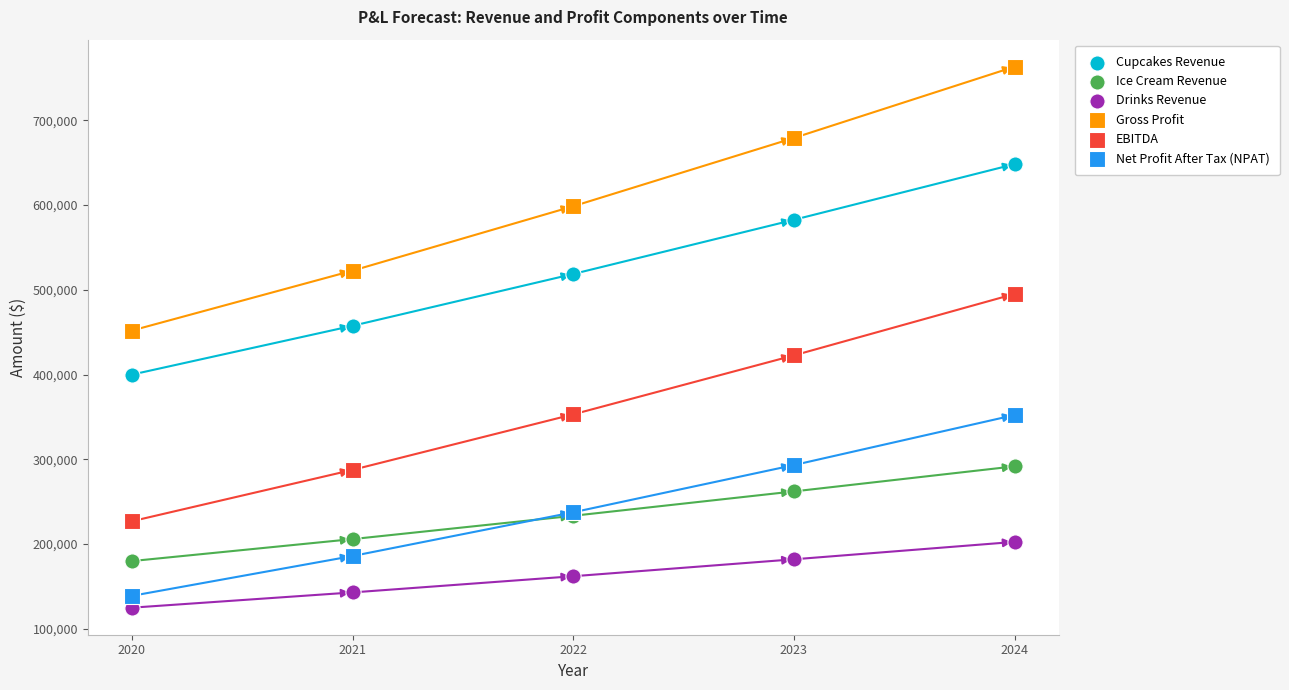

Which series contains the lowest Y value?

Drinks Revenue